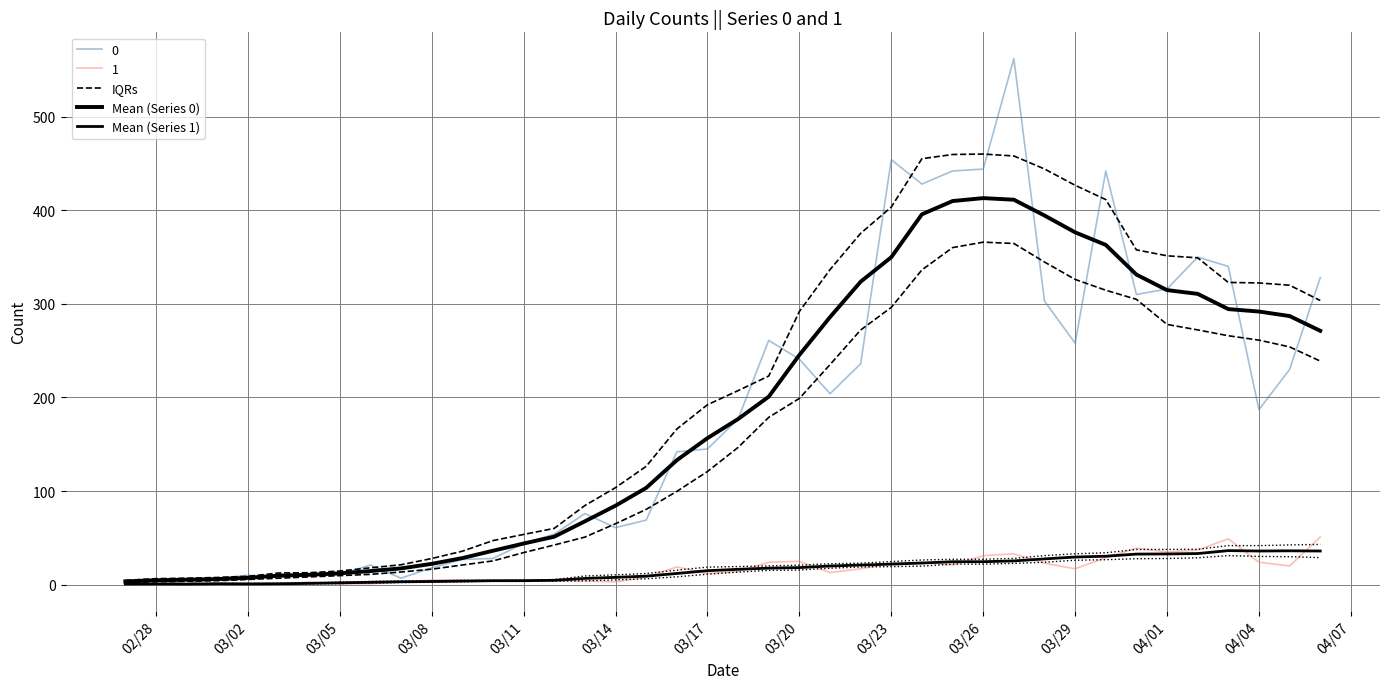

What is the average value of the Mean (Series 1) series?

15.7